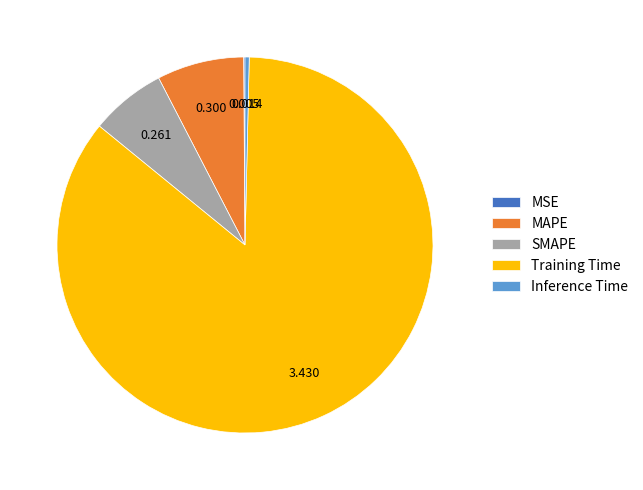

Which has a higher value, MAPE or SMAPE?

MAPE